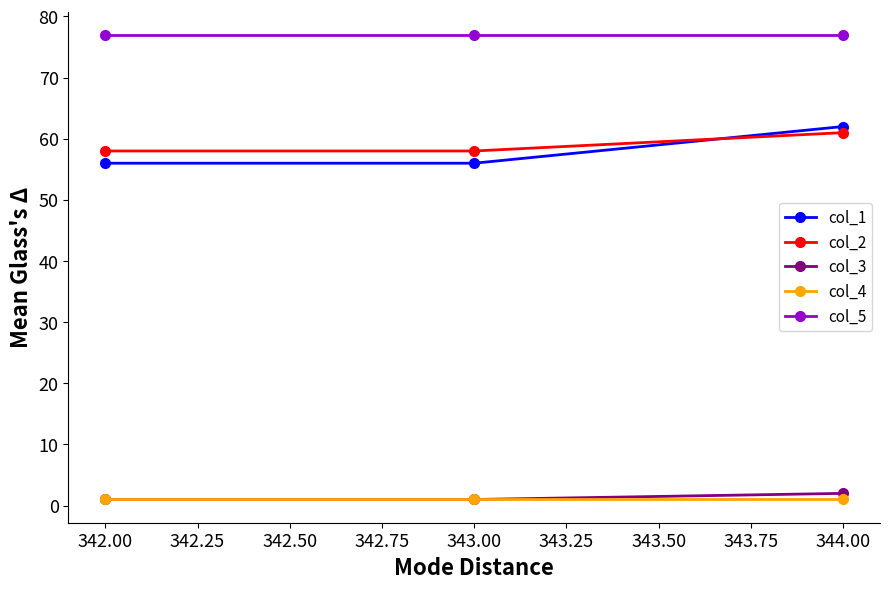

How many data points does each series have?

3